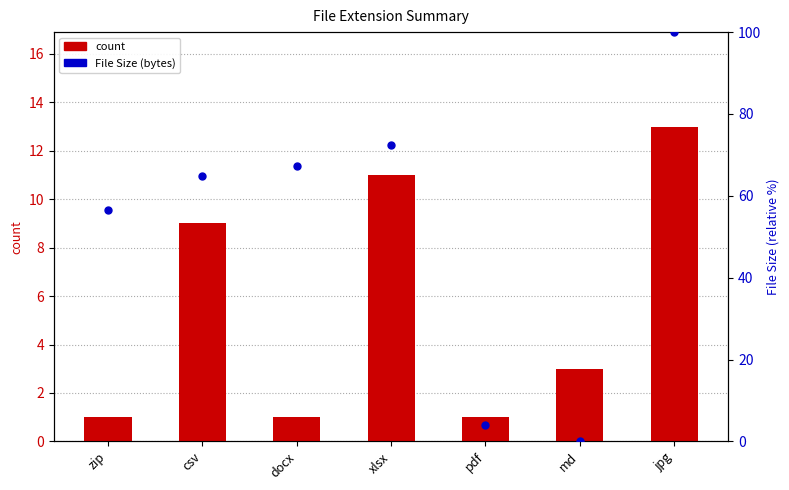

Which series has the largest Y range (max minus min)?

File Size (bytes)